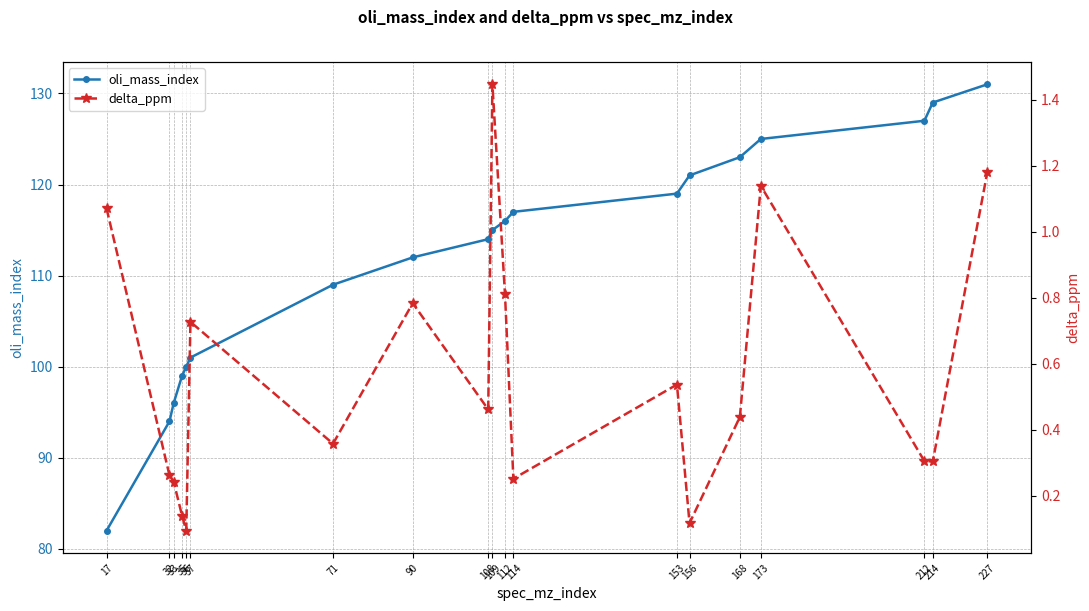

Is it true that delta_ppm equals 0.4 at 114?

False